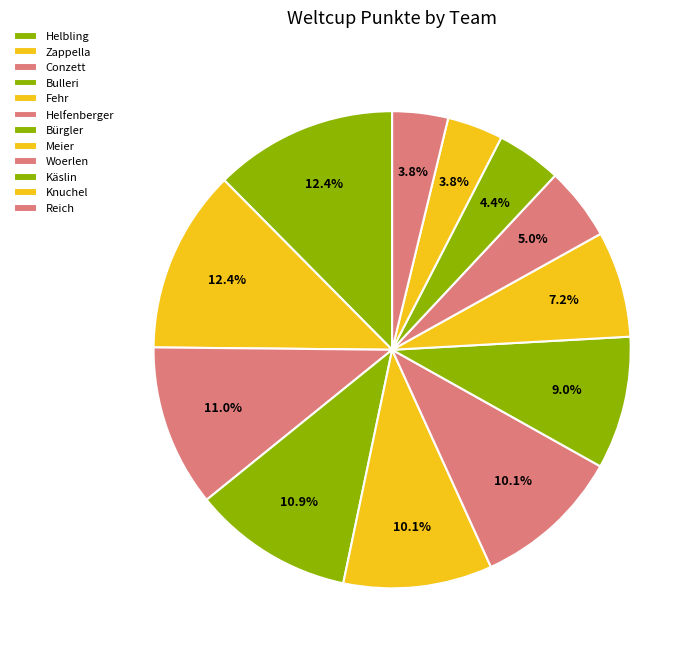

To the nearest percent, what percentage of the pie is Knuchel?

4%